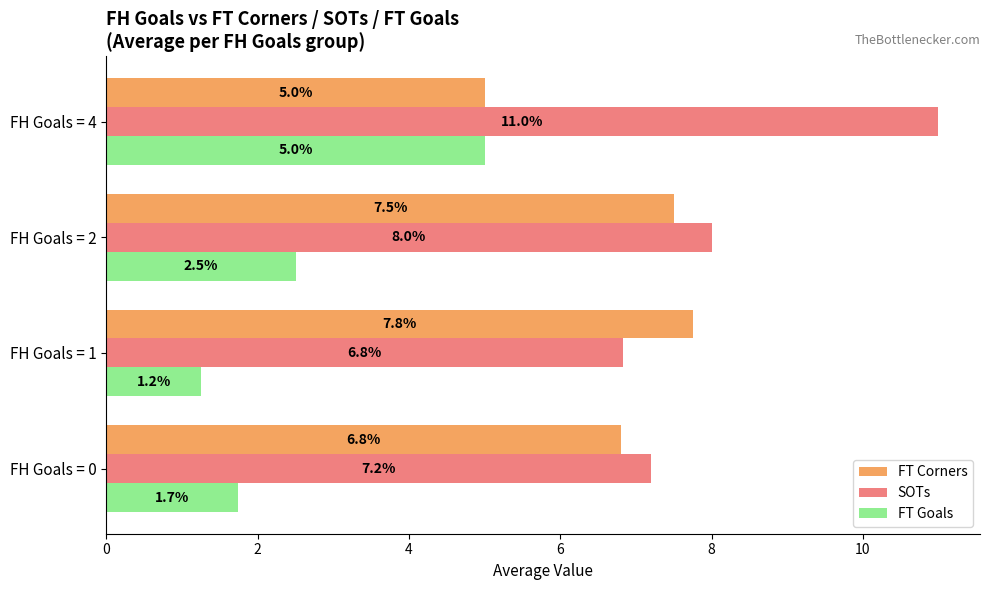

What is the average value of the FT Goals series?

2.6